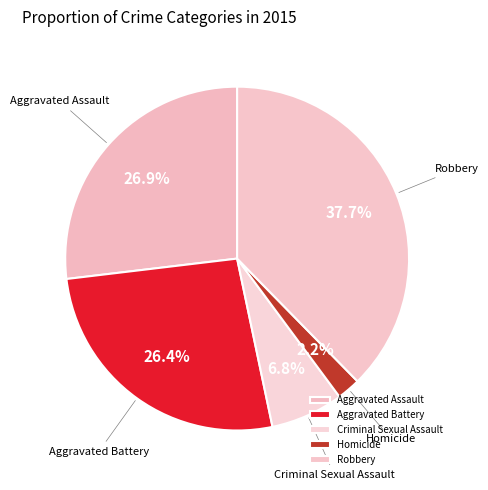

What percentage is the Criminal Sexual Assault slice, to the nearest percent?

7%